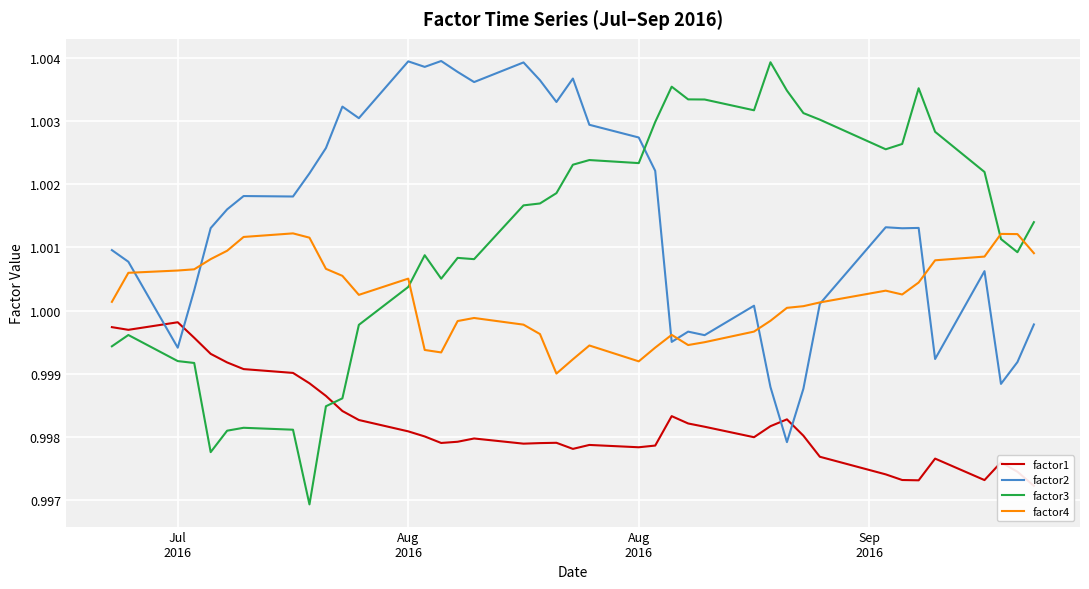

Count the number of data series in this chart.

4